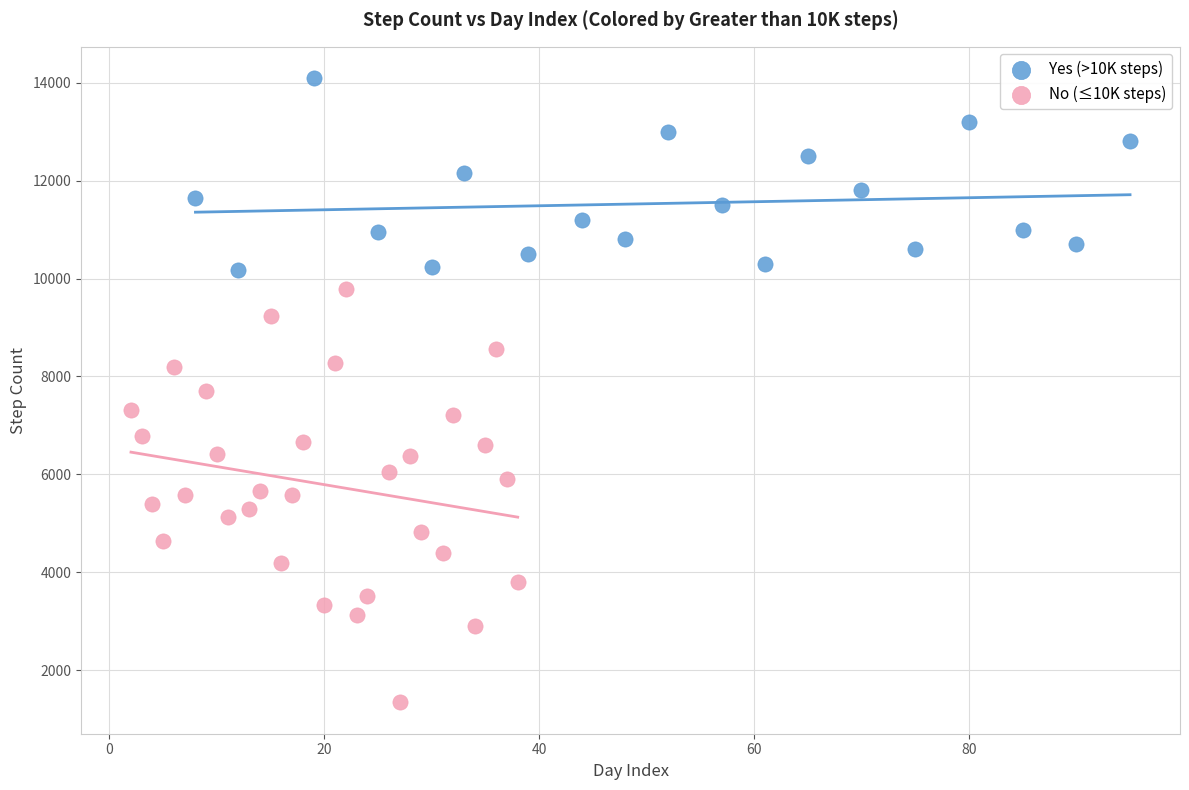

Which series reaches the minimum Y coordinate?

No (≤10K steps)